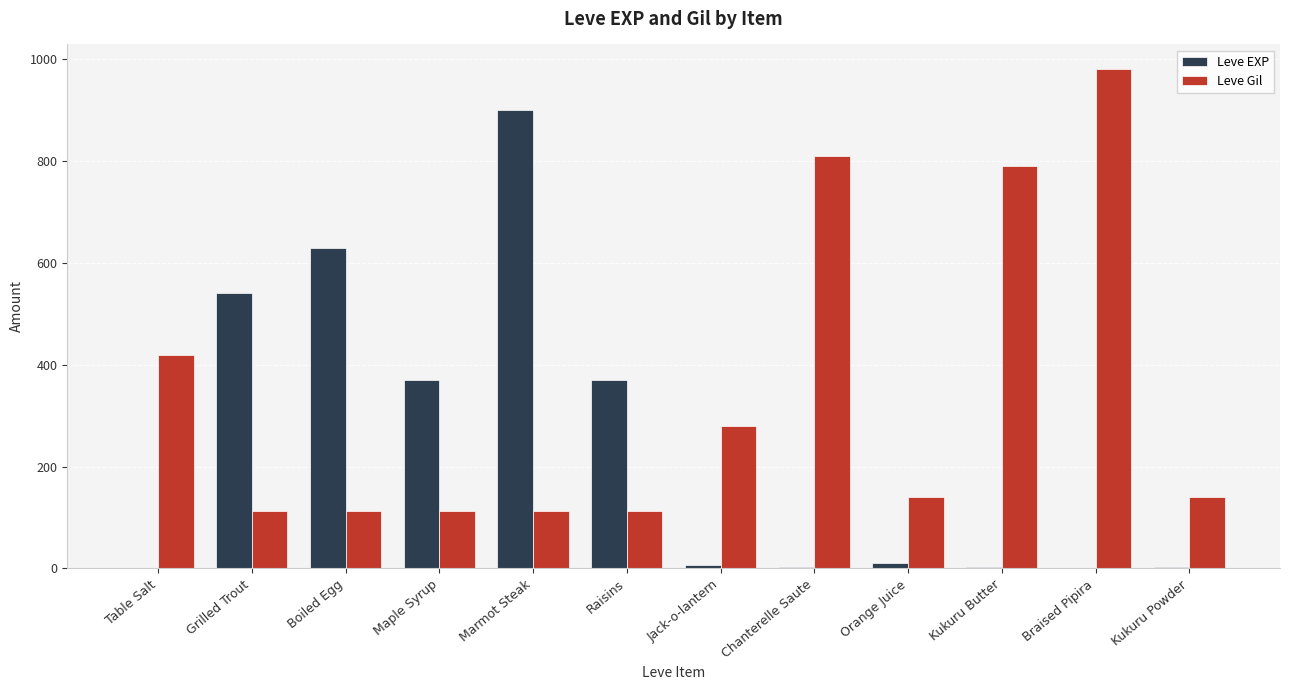

Which series has the largest total across all categories?

Leve Gil